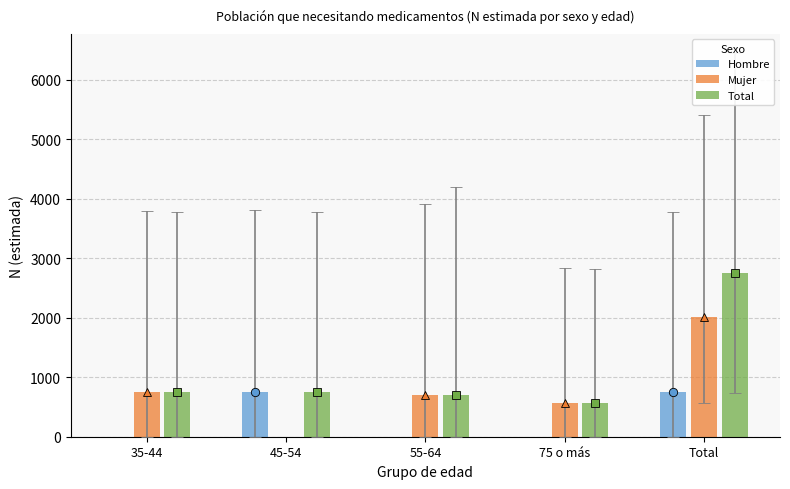

At which label is Mujer closest to 1006?

35-44